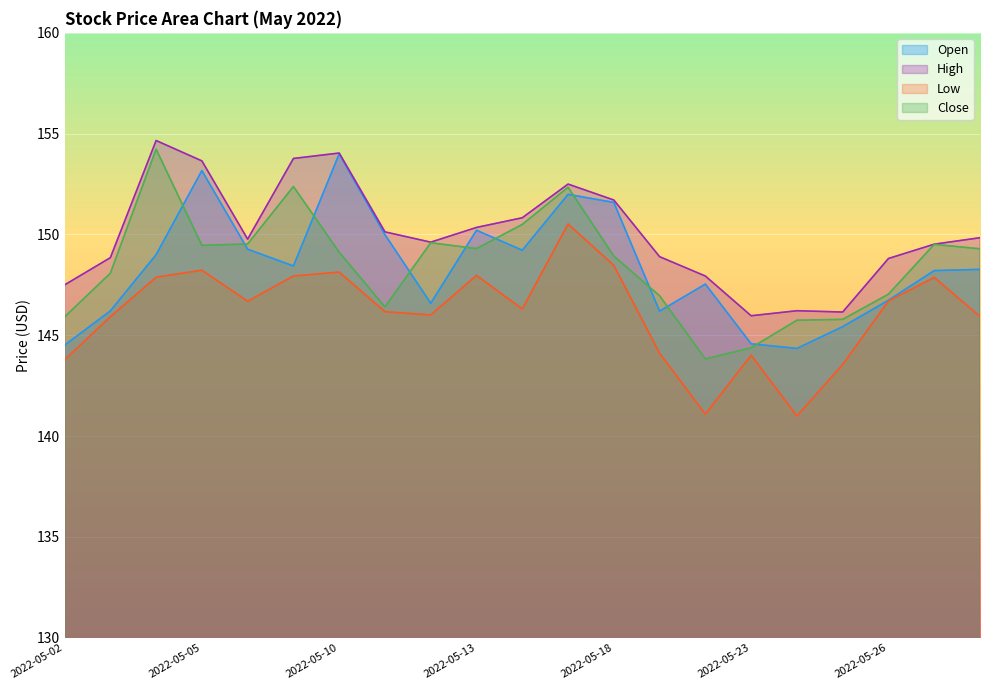

Reading left to right, what are all the values shown in this chart?

Open: 2022-05-02=144.5	2022-05-03=146.2	2022-05-04=149.0	2022-05-05=153.2	2022-05-06=149.3	2022-05-09=148.4	2022-05-10=154.0	2022-05-11=150.0	2022-05-12=146.6	2022-05-13=150.2	2022-05-16=149.2	2022-05-17=152.0	2022-05-18=151.6	2022-05-19=146.2	2022-05-20=147.5	2022-05-23=144.6	2022-05-24=144.3	2022-05-25=145.4	2022-05-26=146.7	2022-05-27=148.2	2022-05-31=148.3
High: 2022-05-02=147.5	2022-05-03=148.8	2022-05-04=154.7	2022-05-05=153.7	2022-05-06=149.8	2022-05-09=153.8	2022-05-10=154.0	2022-05-11=150.1	2022-05-12=149.6	2022-05-13=150.3	2022-05-16=150.8	2022-05-17=152.5	2022-05-18=151.7	2022-05-19=148.9	2022-05-20=147.9	2022-05-23=146.0	2022-05-24=146.2	2022-05-25=146.2	2022-05-26=148.8	2022-05-27=149.5	2022-05-31=149.8
Low: 2022-05-02=143.8	2022-05-03=145.9	2022-05-04=147.9	2022-05-05=148.2	2022-05-06=146.7	2022-05-09=147.9	2022-05-10=148.1	2022-05-11=146.2	2022-05-12=146.0	2022-05-13=148.0	2022-05-16=146.3	2022-05-17=150.5	2022-05-18=148.5	2022-05-19=144.1	2022-05-20=141.1	2022-05-23=144.0	2022-05-24=141.0	2022-05-25=143.6	2022-05-26=146.7	2022-05-27=147.9	2022-05-31=145.9
Close: 2022-05-02=145.9	2022-05-03=148.1	2022-05-04=154.2	2022-05-05=149.5	2022-05-06=149.5	2022-05-09=152.4	2022-05-10=149.1	2022-05-11=146.4	2022-05-12=149.6	2022-05-13=149.3	2022-05-16=150.5	2022-05-17=152.3	2022-05-18=148.9	2022-05-19=147.0	2022-05-20=143.8	2022-05-23=144.4	2022-05-24=145.8	2022-05-25=145.8	2022-05-26=147.0	2022-05-27=149.5	2022-05-31=149.3